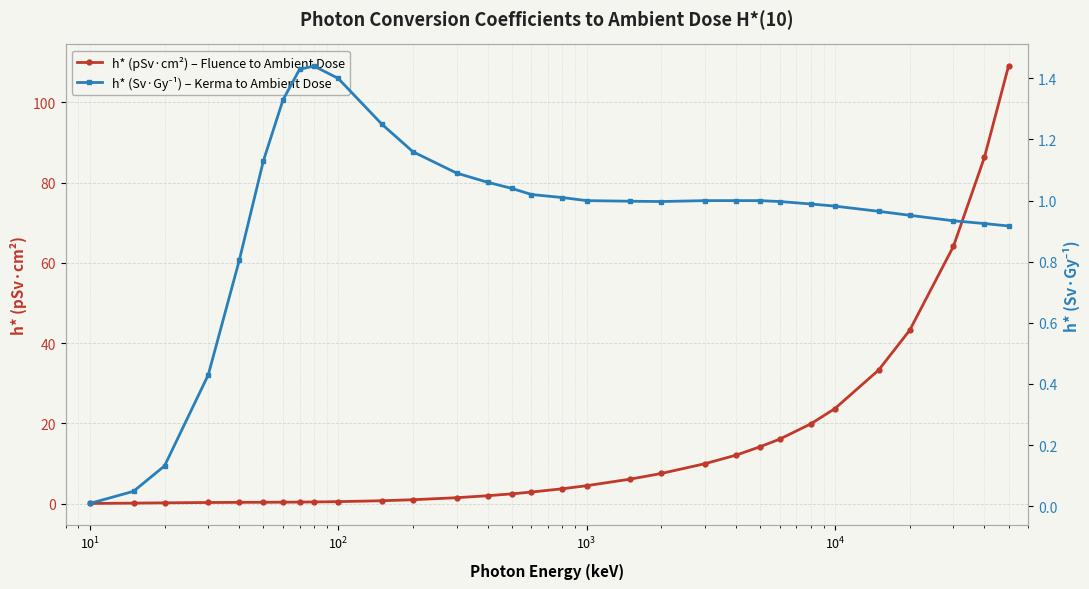

What is the value of the h* (pSv·cm²) – Fluence to Ambient Dose point at the 23rd from the left?

14.2